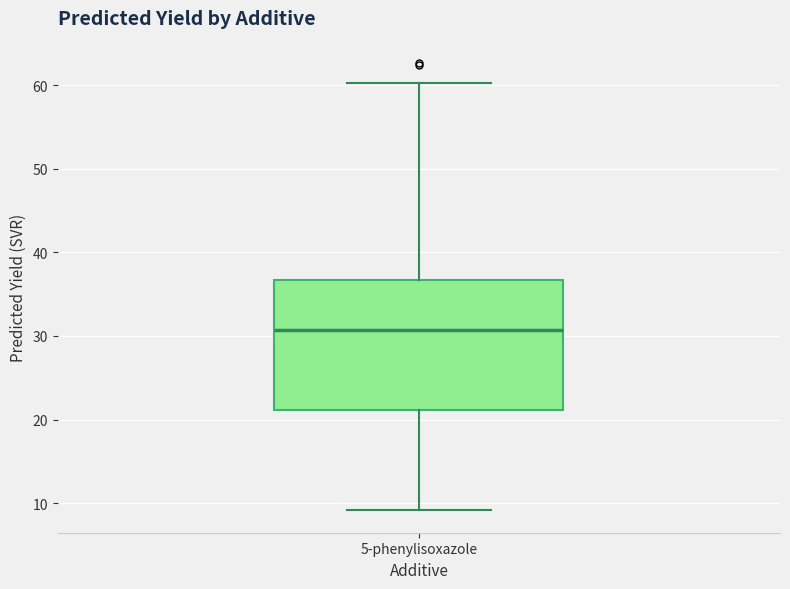

Transcribe this box plot: give where the median line is, the range the box spans, and where the two whiskers end, as read against the y-axis. The values are not printed on the chart, so give them approximately, as read against the axis.

median 31, box 21 to 37, whiskers 9 to 60